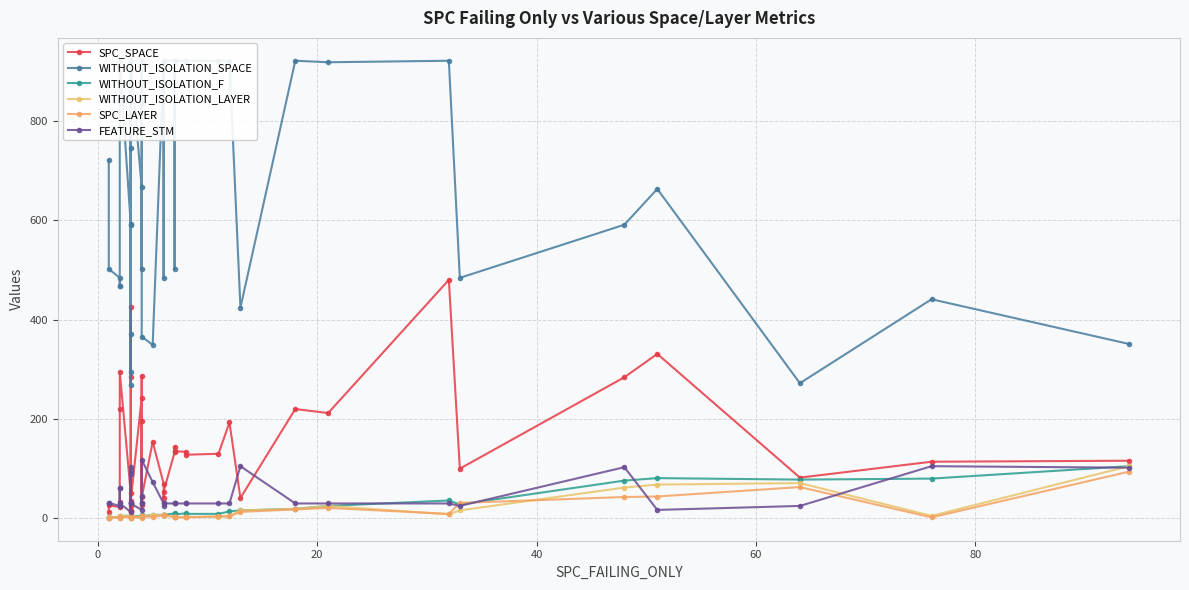

What is the value of the WITHOUT_ISOLATION_SPACE point at the 24th from the left?

921